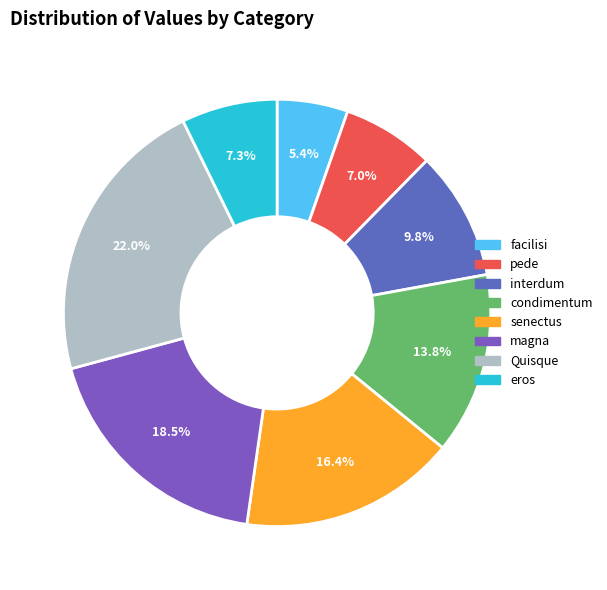

Approximately how many times larger is the value at condimentum compared to magna?

0.7